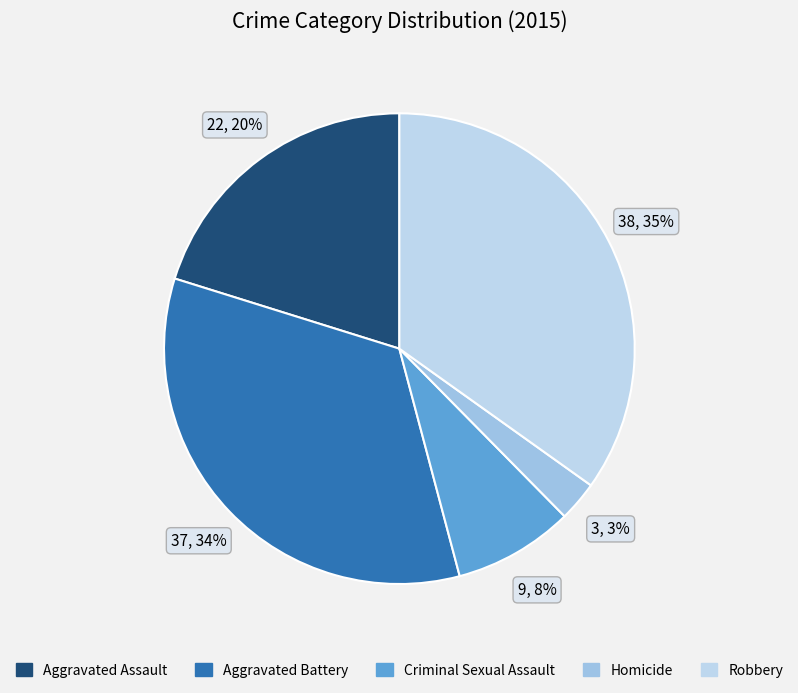

To the nearest percent, what is the difference between the largest and smallest slice percentages?

32%